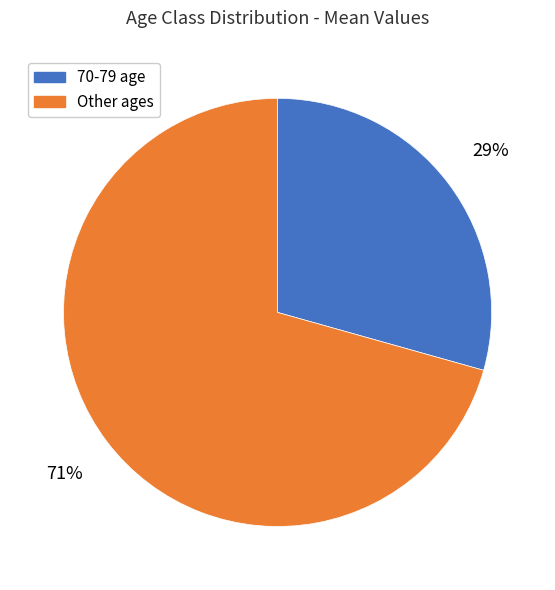

To the nearest percent, what portion does Other ages represent?

71%